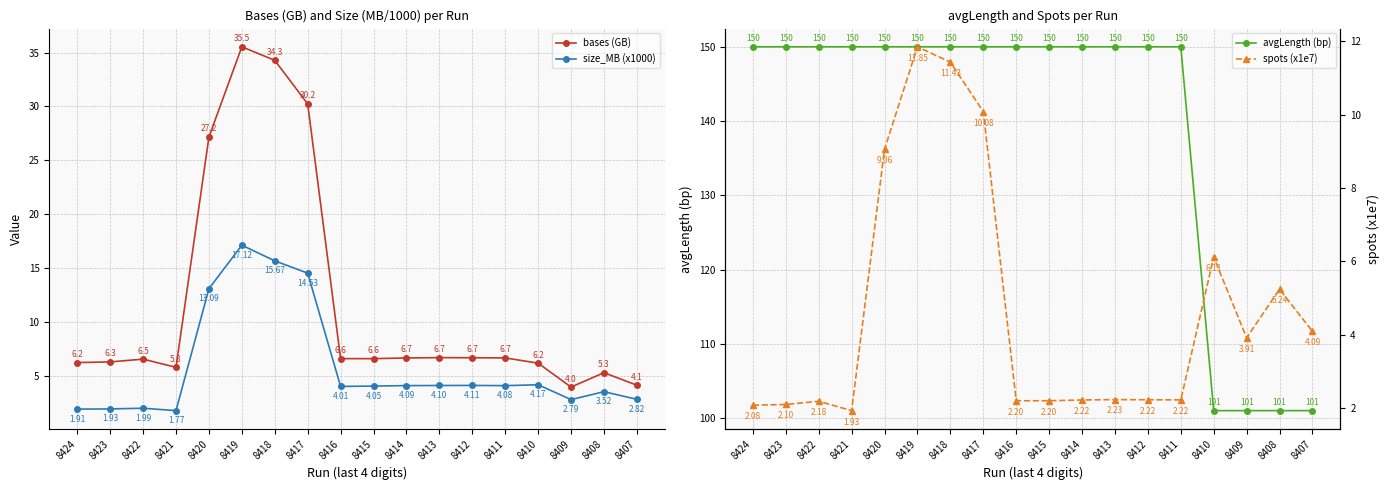

True or false: bases (GB) has a value of 3.1 at 8415.

False